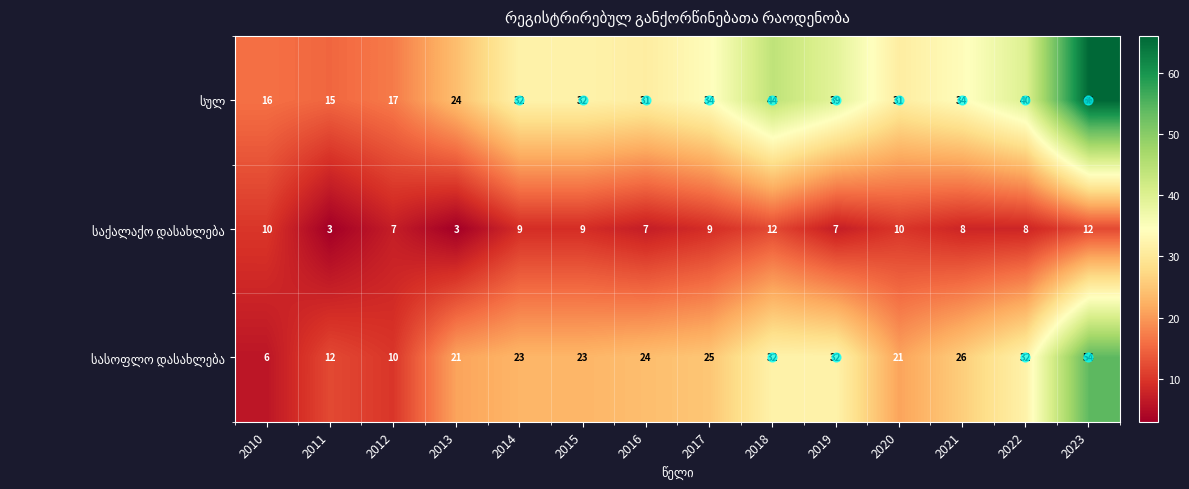

What is the spread (max minus min) of values at 2021?

26